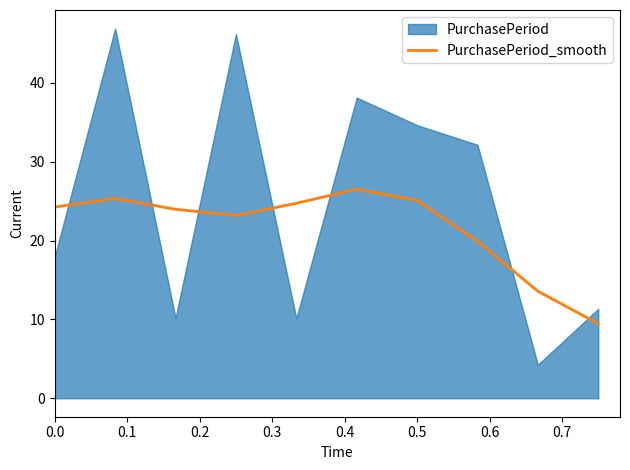

Is it true that PurchasePeriod_smooth equals 24.2 at 0.0?

True